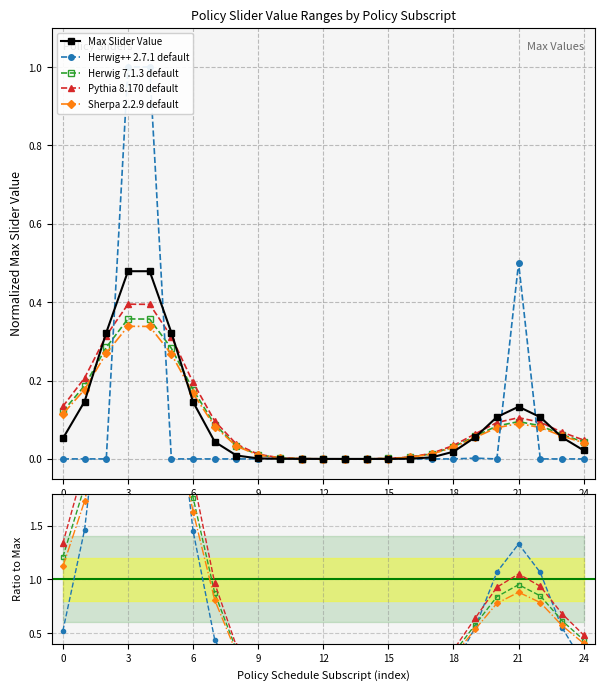

Which category has the lowest value in the Pythia 8.170 default series?

13